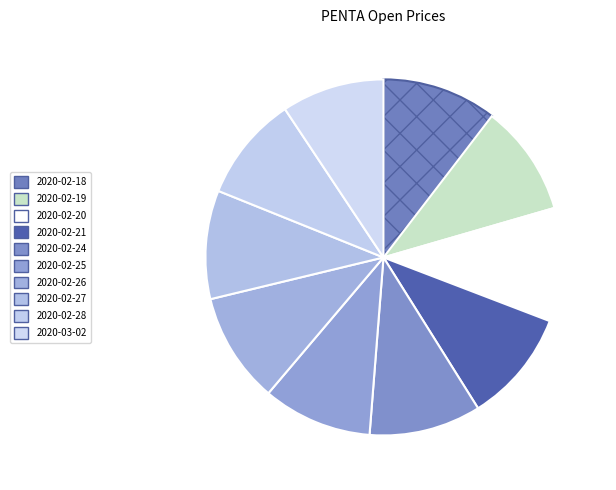

To the nearest percent, what is the average slice percentage?

10%